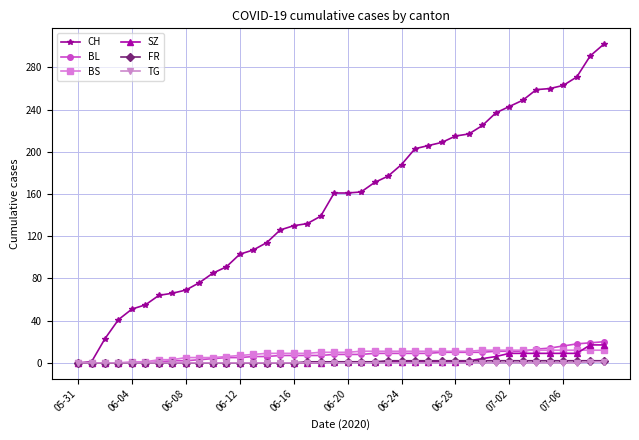

What is the greatest value displayed?

302